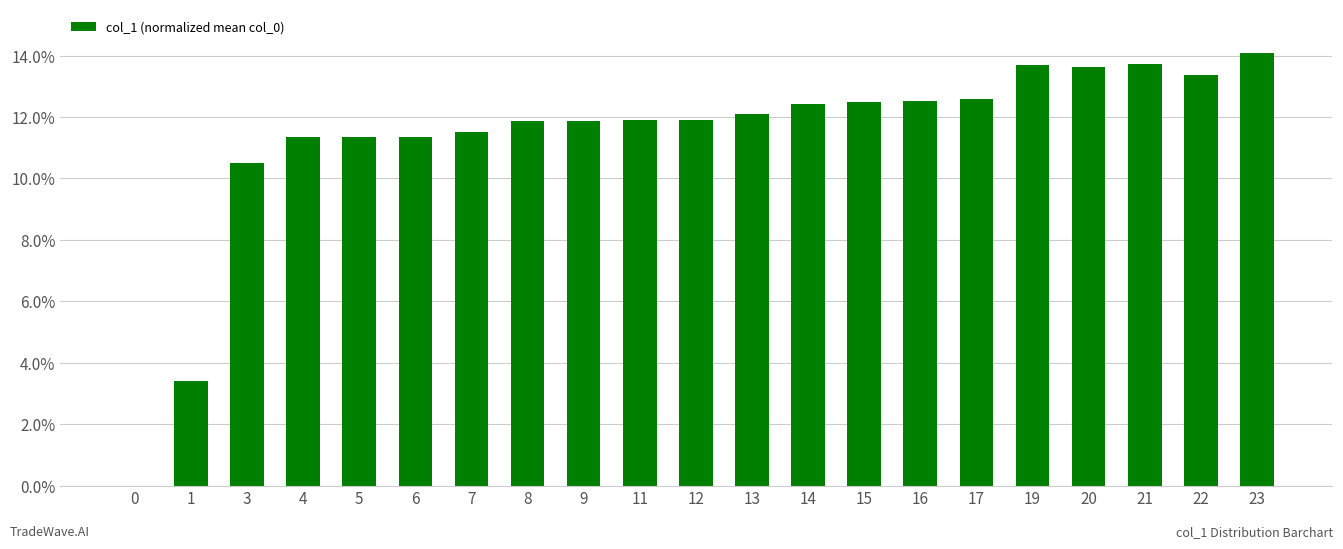

How many positive values are there?

20